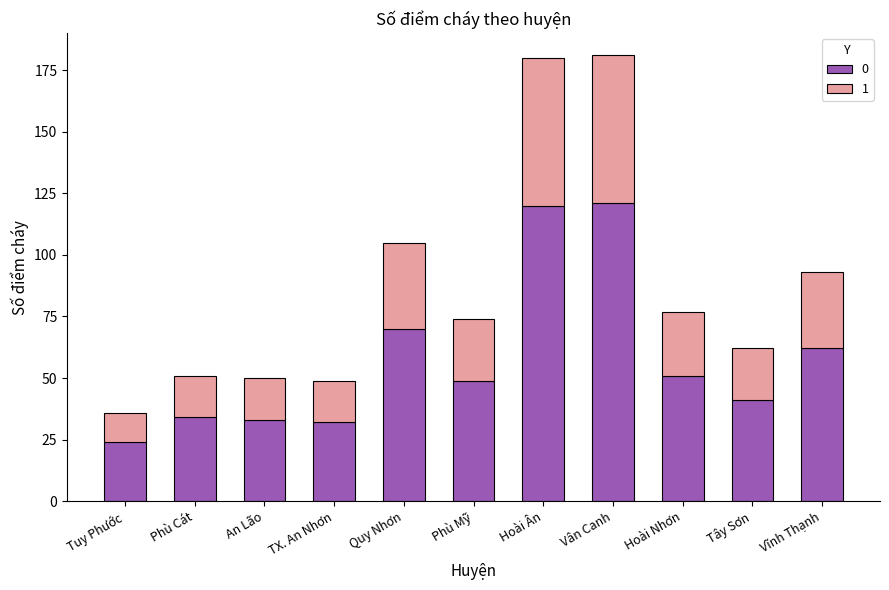

Count the number of categories in the chart.

11